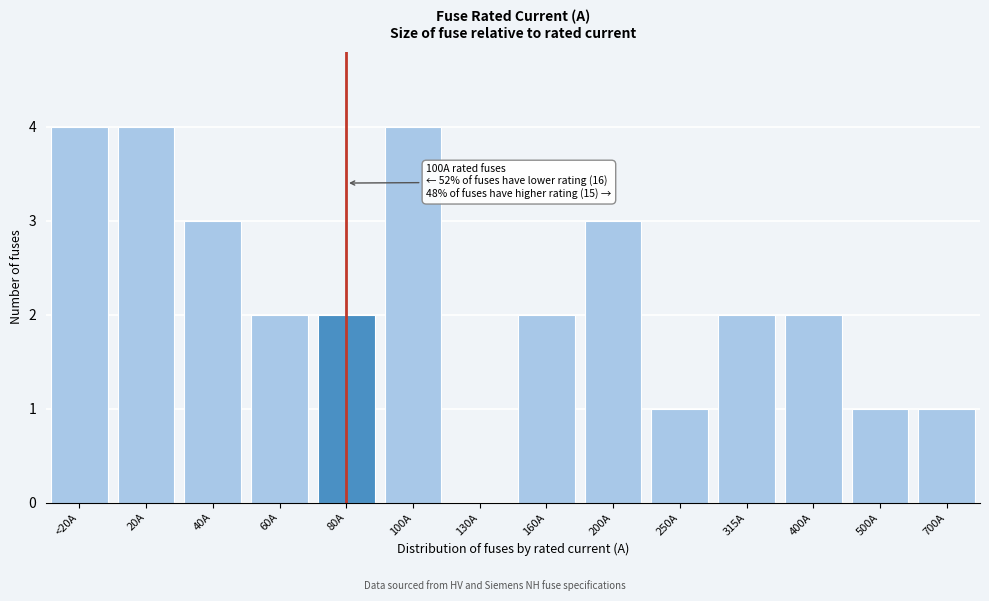

Reading right to left, transcribe all the data shown in this chart.

700A=1	500A=1	400A=2	315A=2	250A=1	200A=3	160A=2	130A=0	100A=4	80A=2	60A=2	40A=3	20A=4	<20A=4